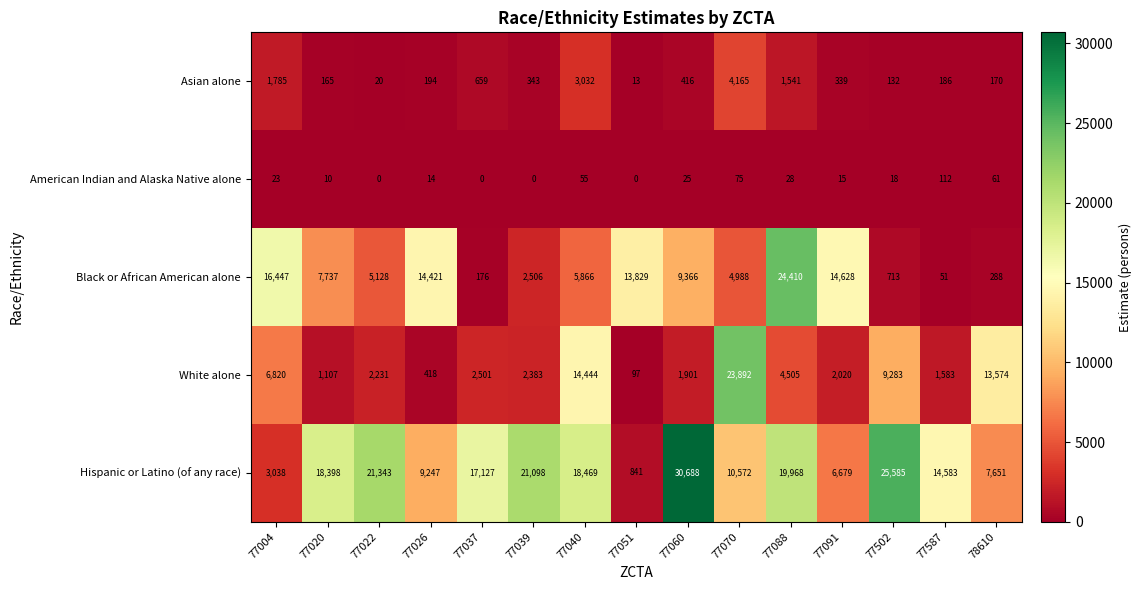

Which category has the highest value across all series?

77060